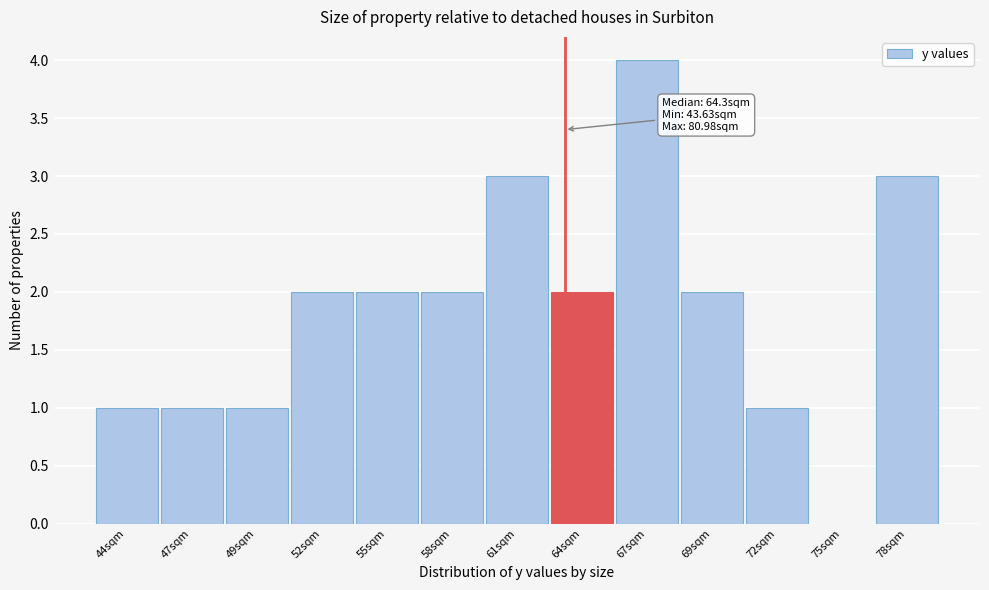

Reading left to right, what are all the values shown in this chart?

44sqm=1	47sqm=1	49sqm=1	52sqm=2	55sqm=2	58sqm=2	61sqm=3	64sqm=2	67sqm=4	69sqm=2	72sqm=1	75sqm=0	78sqm=3